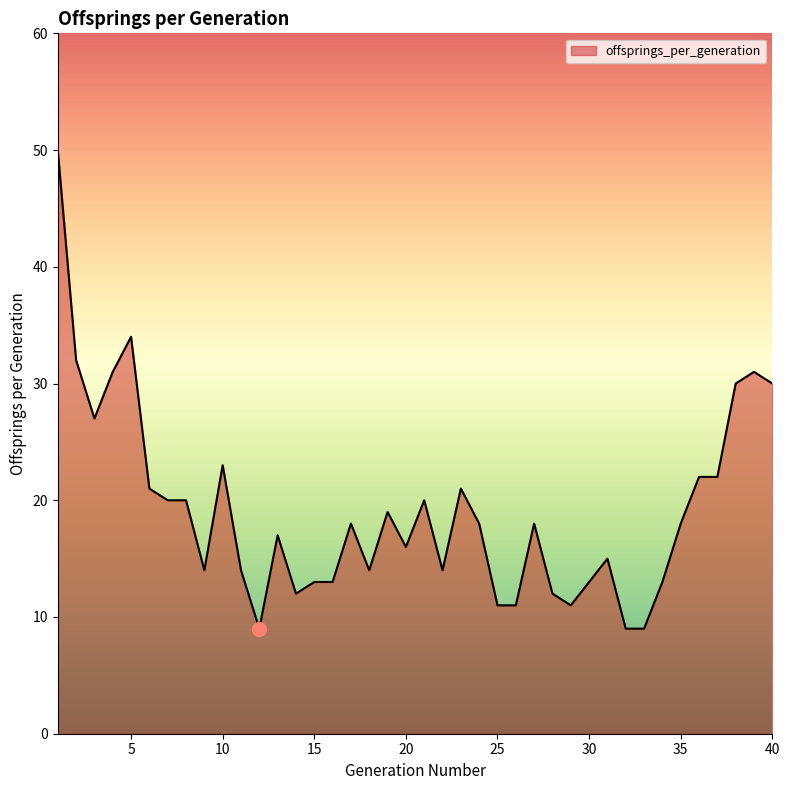

What is the difference between the maximum and minimum values?

41